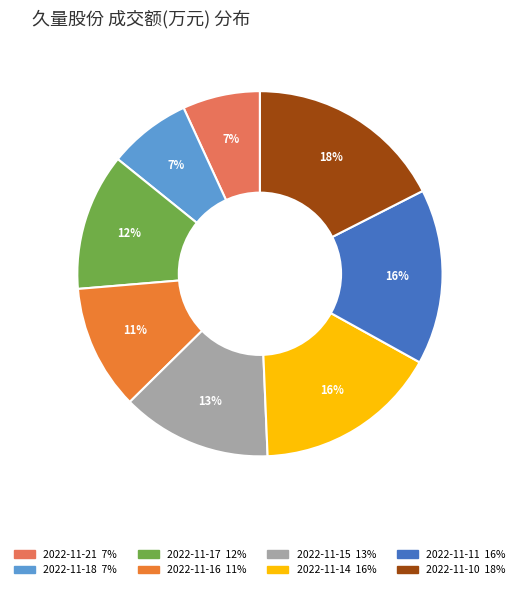

To the nearest percent, what is the average slice percentage?

12%